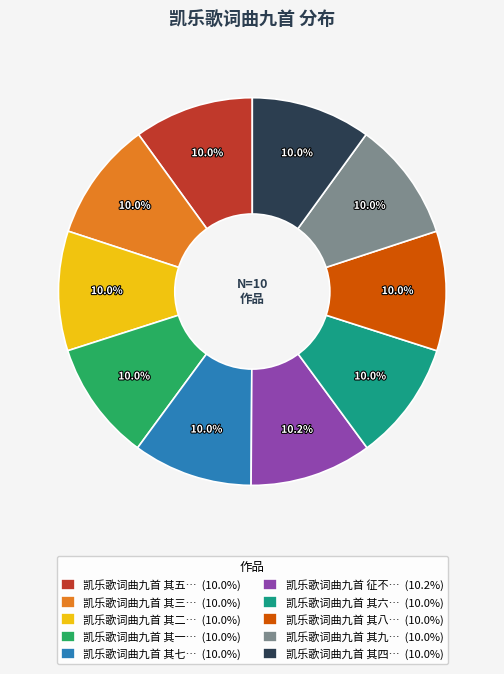

Is there a majority slice in this chart?

No